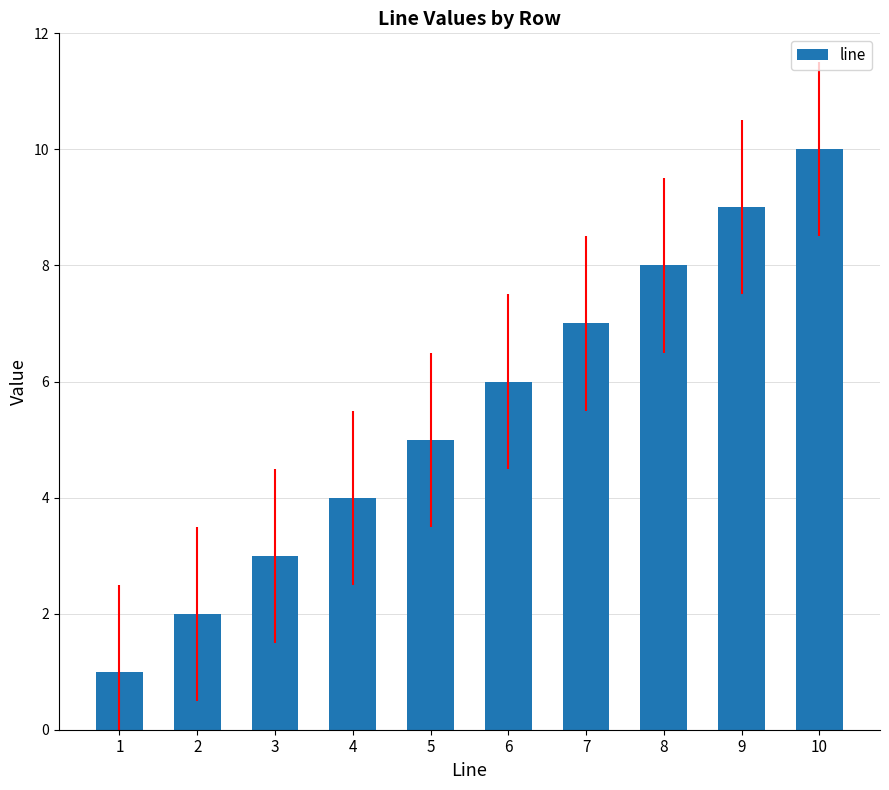

What is the smallest value displayed?

1